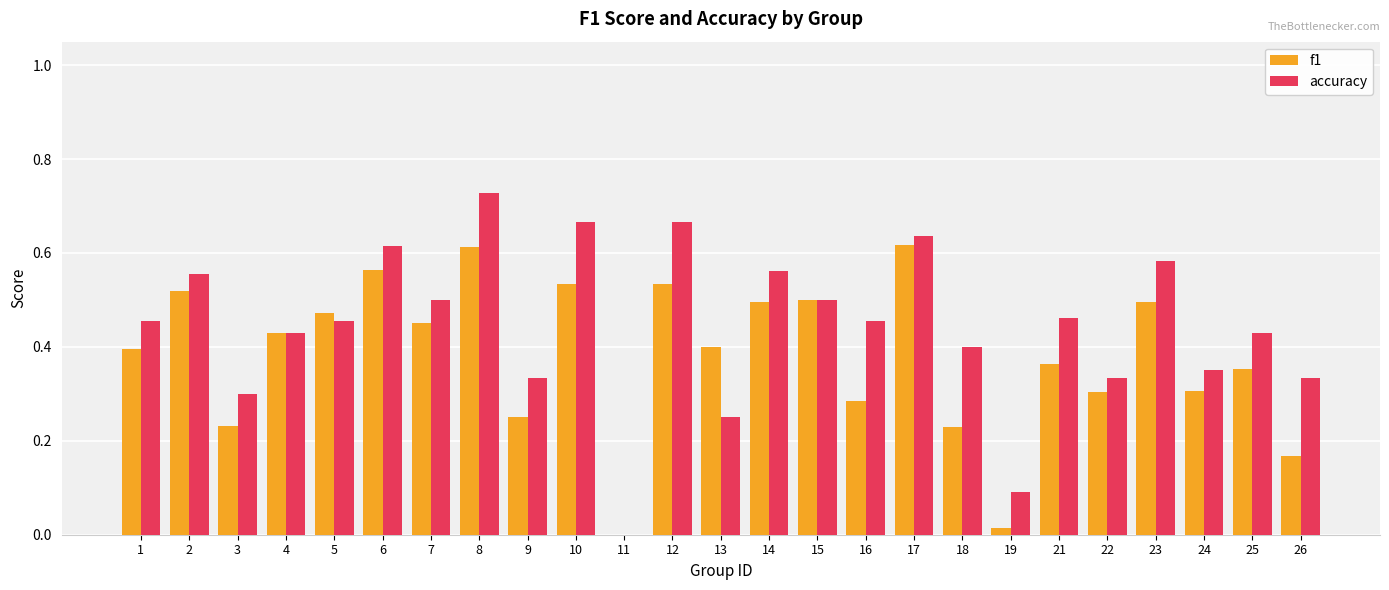

Between 15 and 19, which series saw the biggest shift?

f1